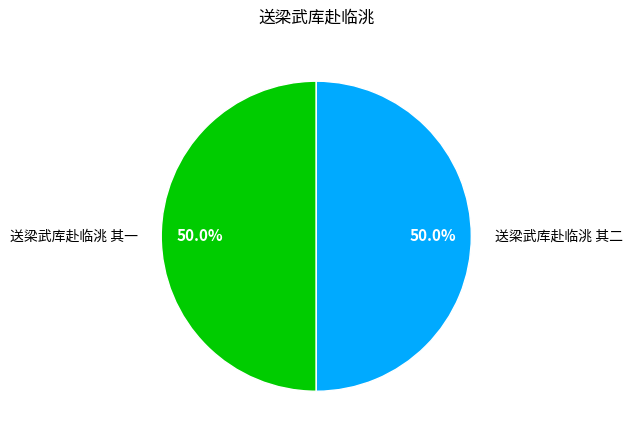

What is the ratio of the value at 送梁武库赴临洮 其二 to the value at 送梁武库赴临洮 其一?

1.0